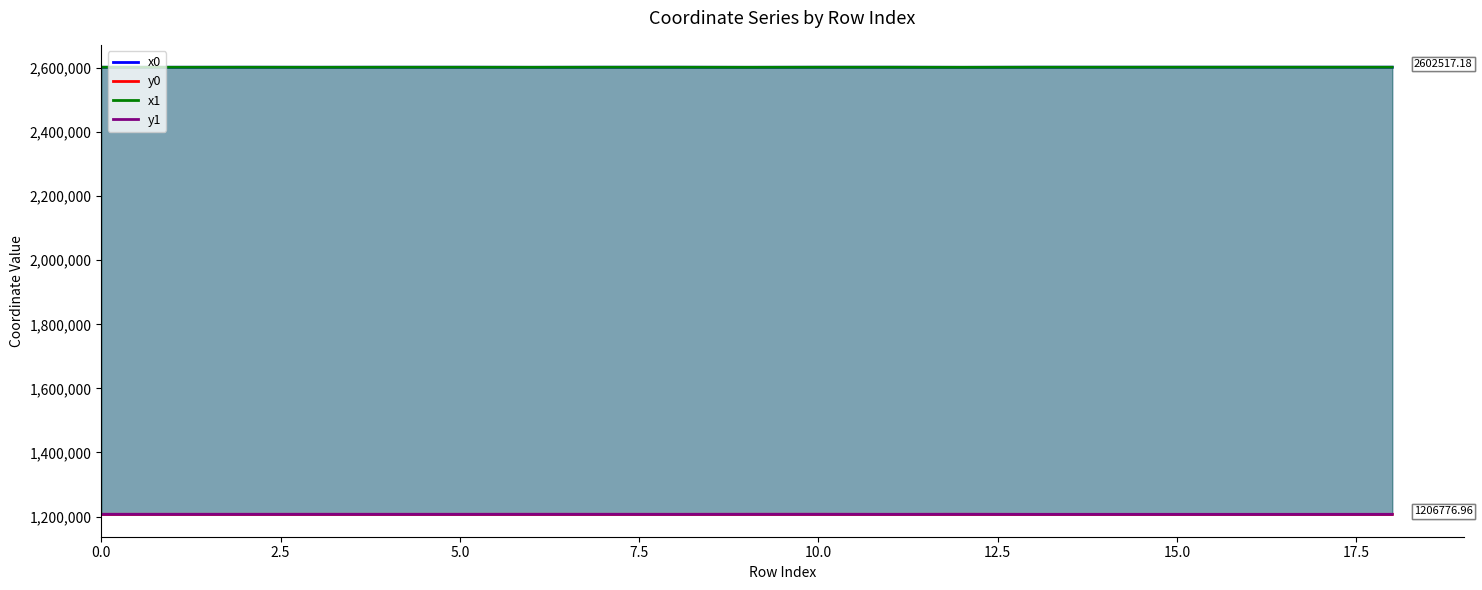

What is the difference between the highest and lowest values at 15.0?

1395761.9